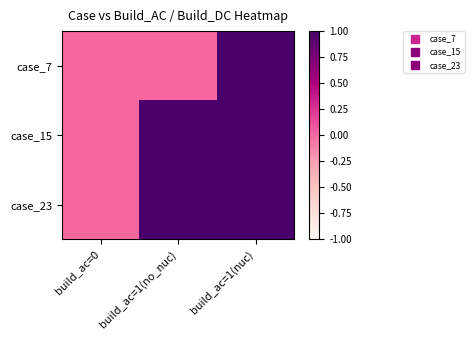

Rank the series by their maximum value, from lowest to highest.

case_7, case_15, case_23